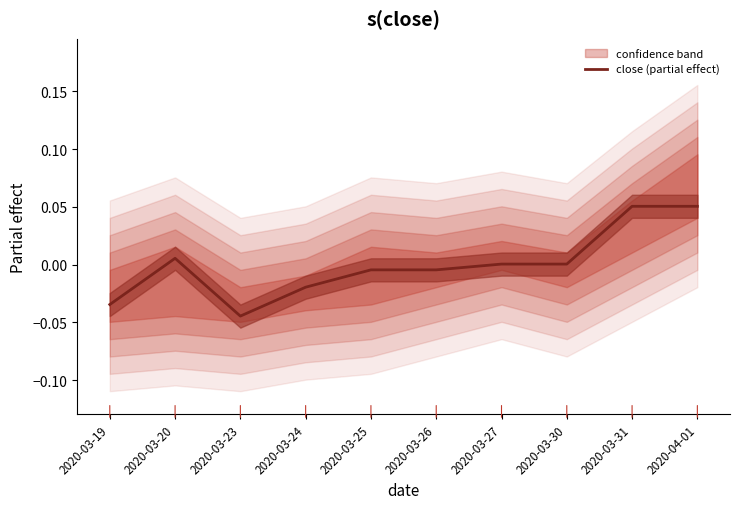

What is the difference between the maximum and minimum values?

0.1